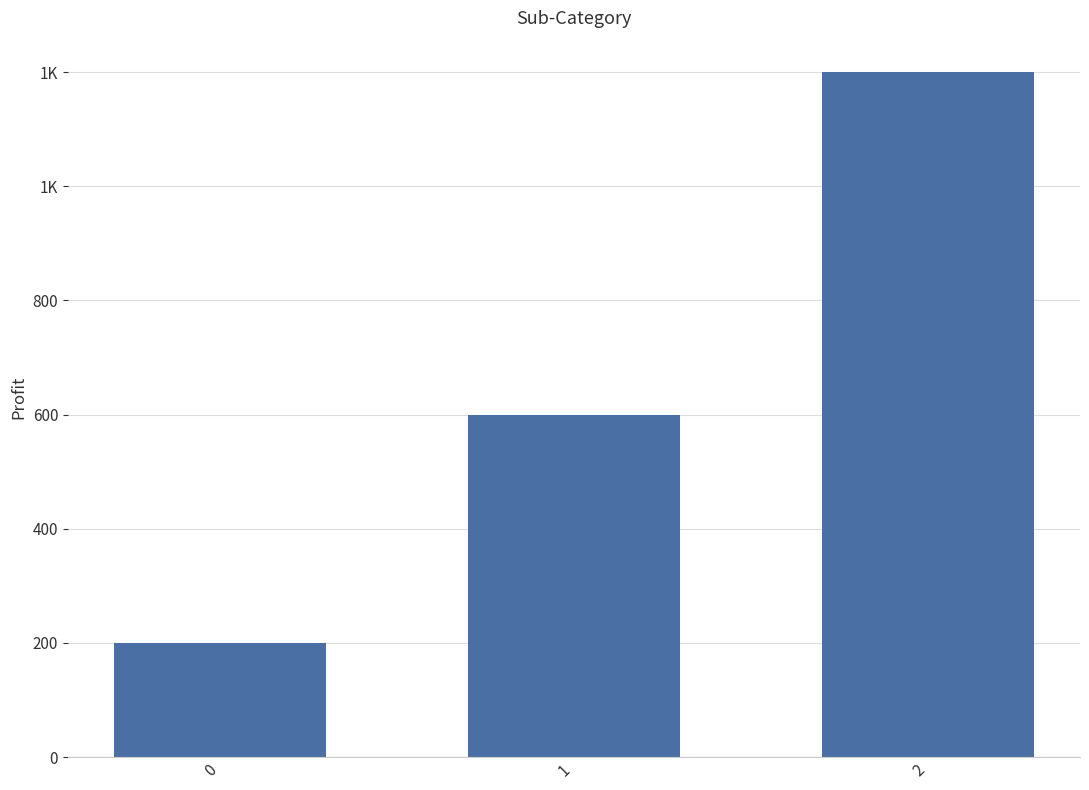

The value at 2 is 428. True or false?

False